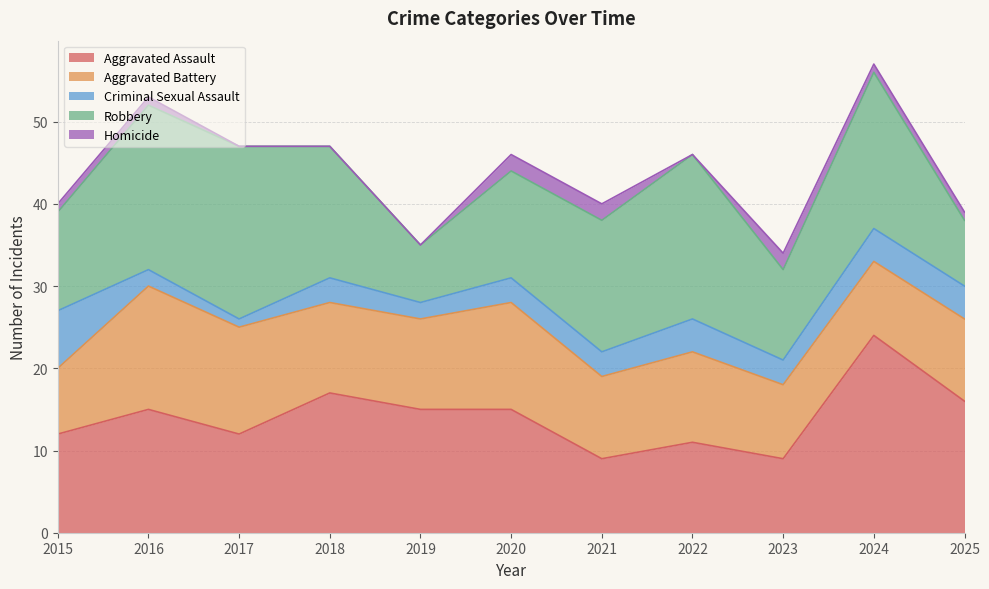

Rank the series by their maximum value, from lowest to highest.

Homicide, Criminal Sexual Assault, Aggravated Battery, Robbery, Aggravated Assault